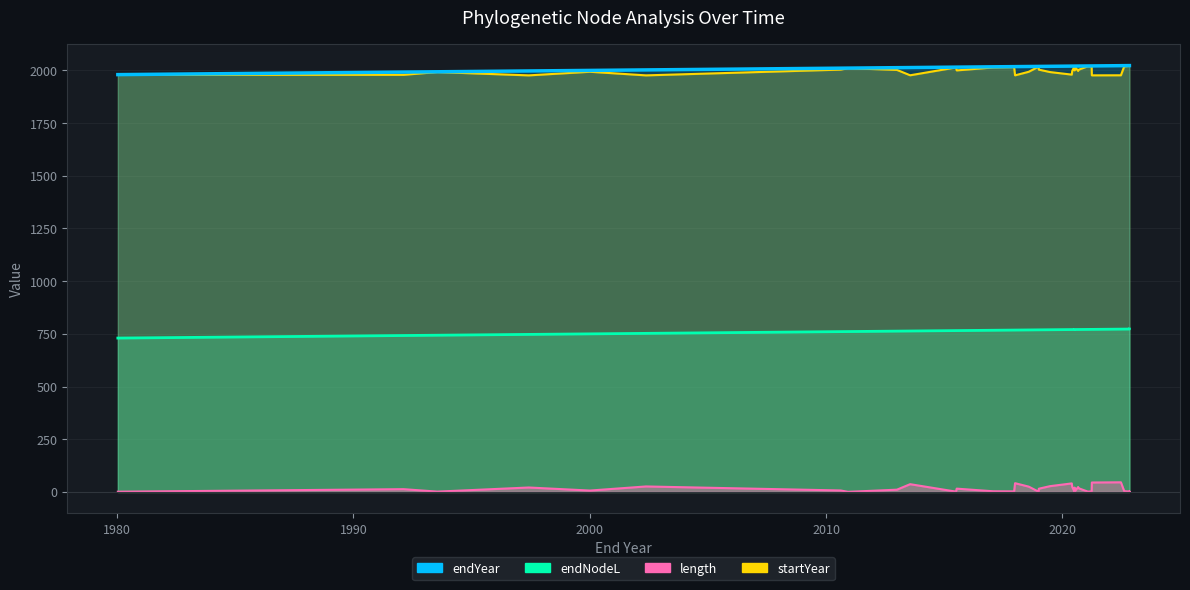

True or false: endNodeL has more than 0 interior local peaks.

False